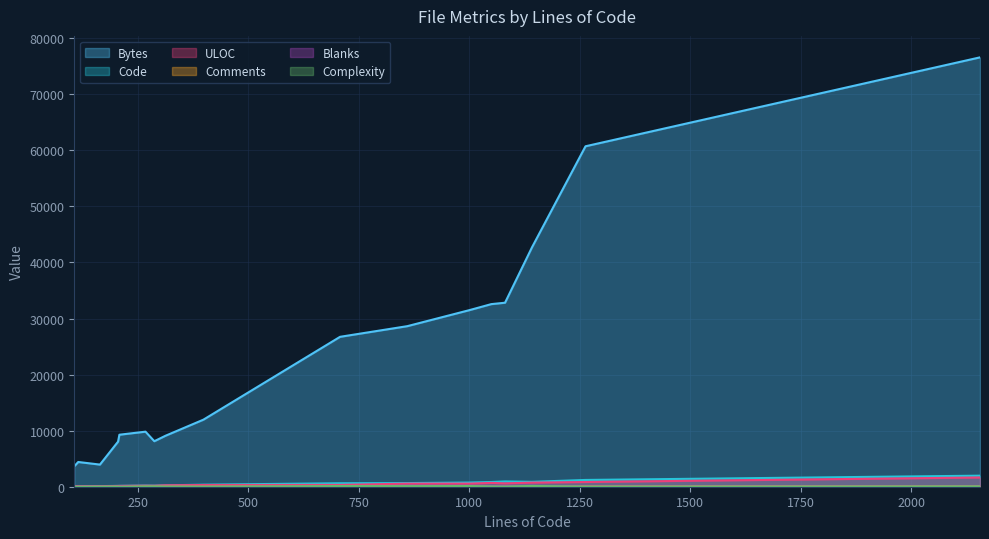

How many data points in Bytes are above 11961?

8